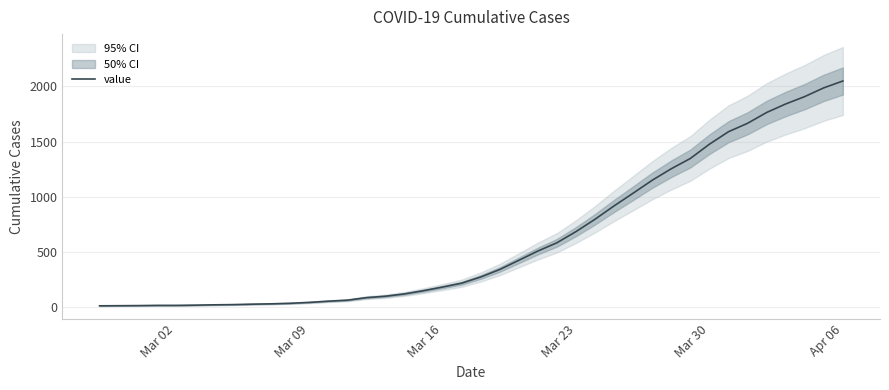

Reading right to left, transcribe all the data shown in this chart.

2048	1986	1907	1840	1763	1665	1589	1476	1347	1254	1150	1033	918	797	685	584	509	425	342	274	218	183	150	121	100	87	64	55	44	36	31	28	24	22	19	17	17	15	14	13